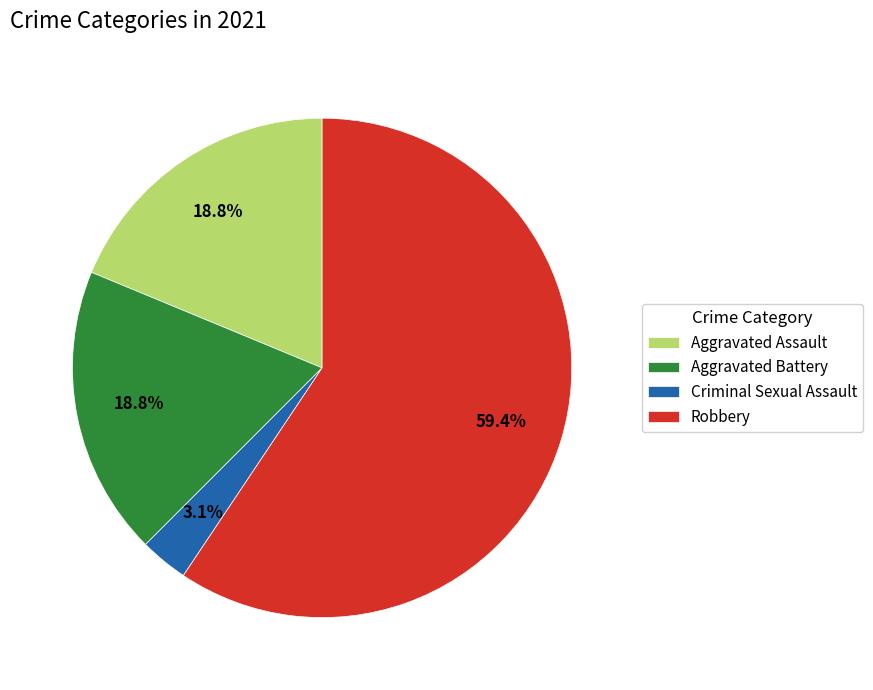

Is Robbery the majority of the pie?

Yes